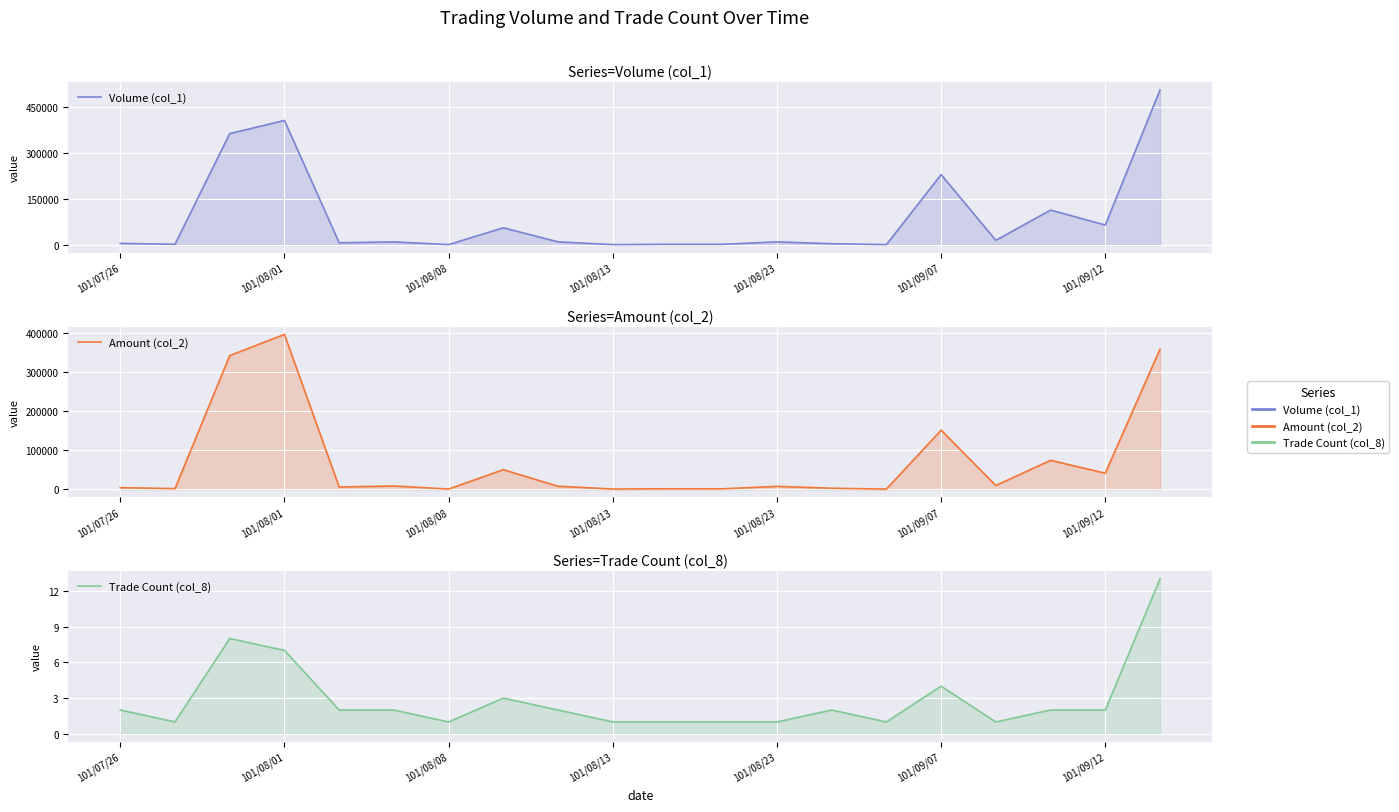

Count the number of data series in this chart.

3